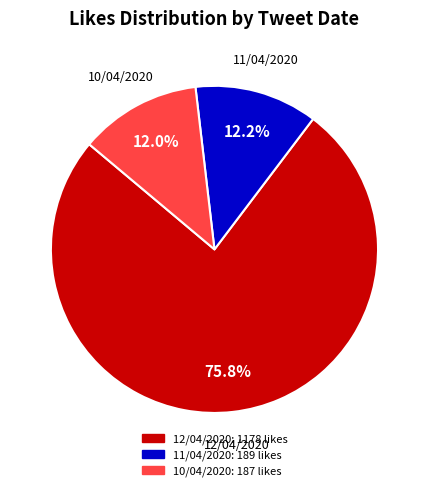

What portion of the pie excludes 10/04/2020?

88.0%